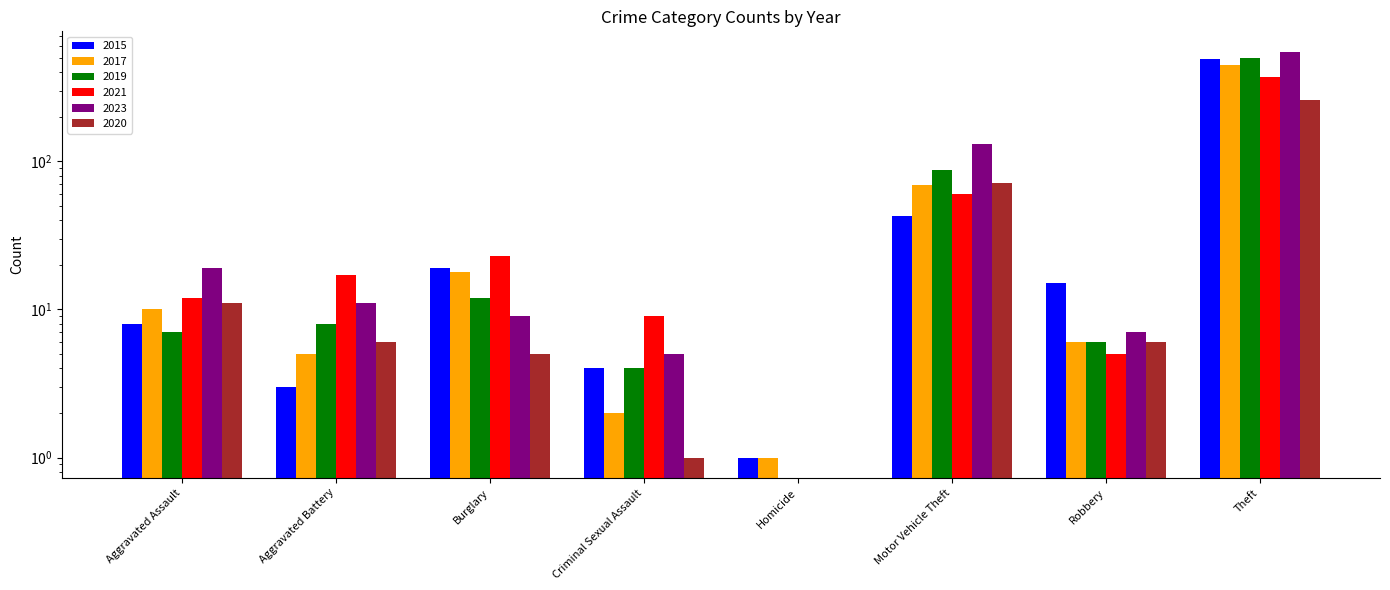

How many groups of bars are there?

8